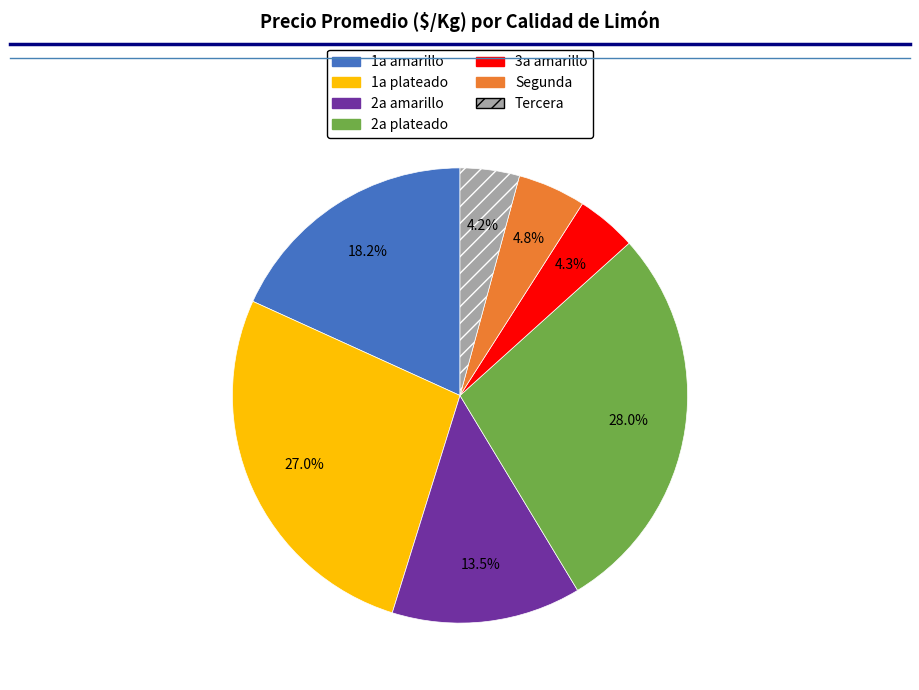

Is the sum of 1a amarillo and Segunda greater than half?

No